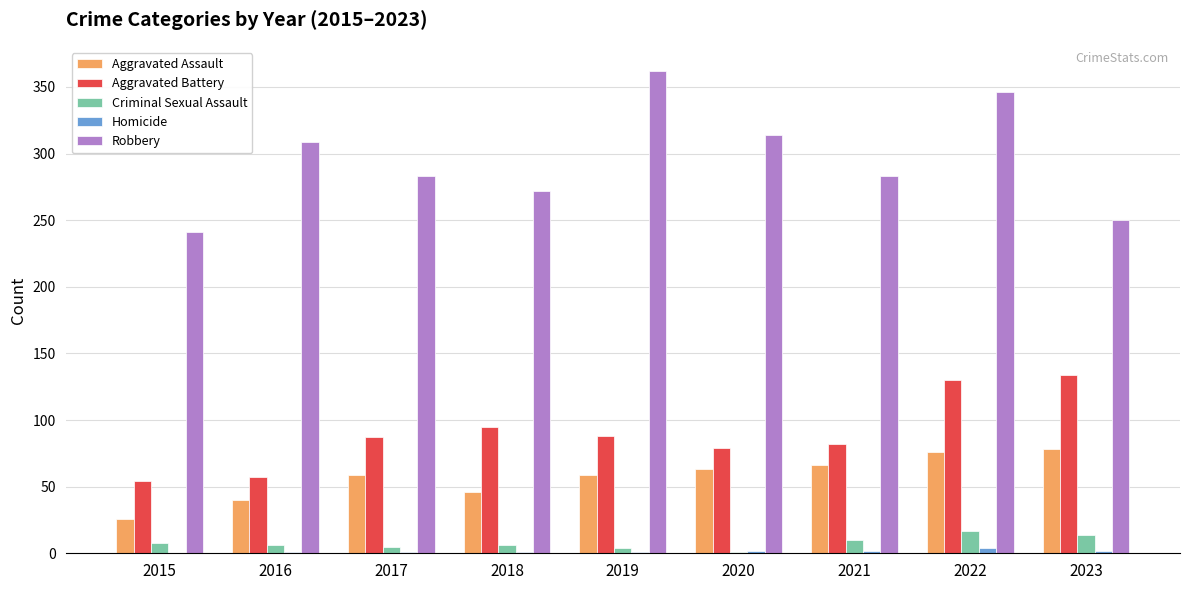

Is the value of Criminal Sexual Assault at 2019 greater than the value of Robbery at 2017?

No